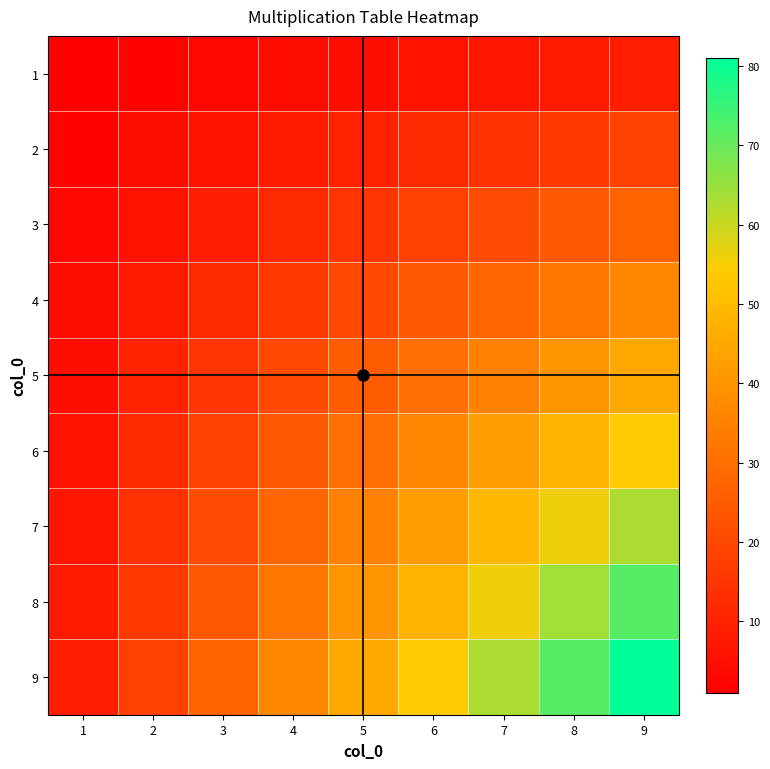

What is the sum of the 3 values at 3 and 8?

33